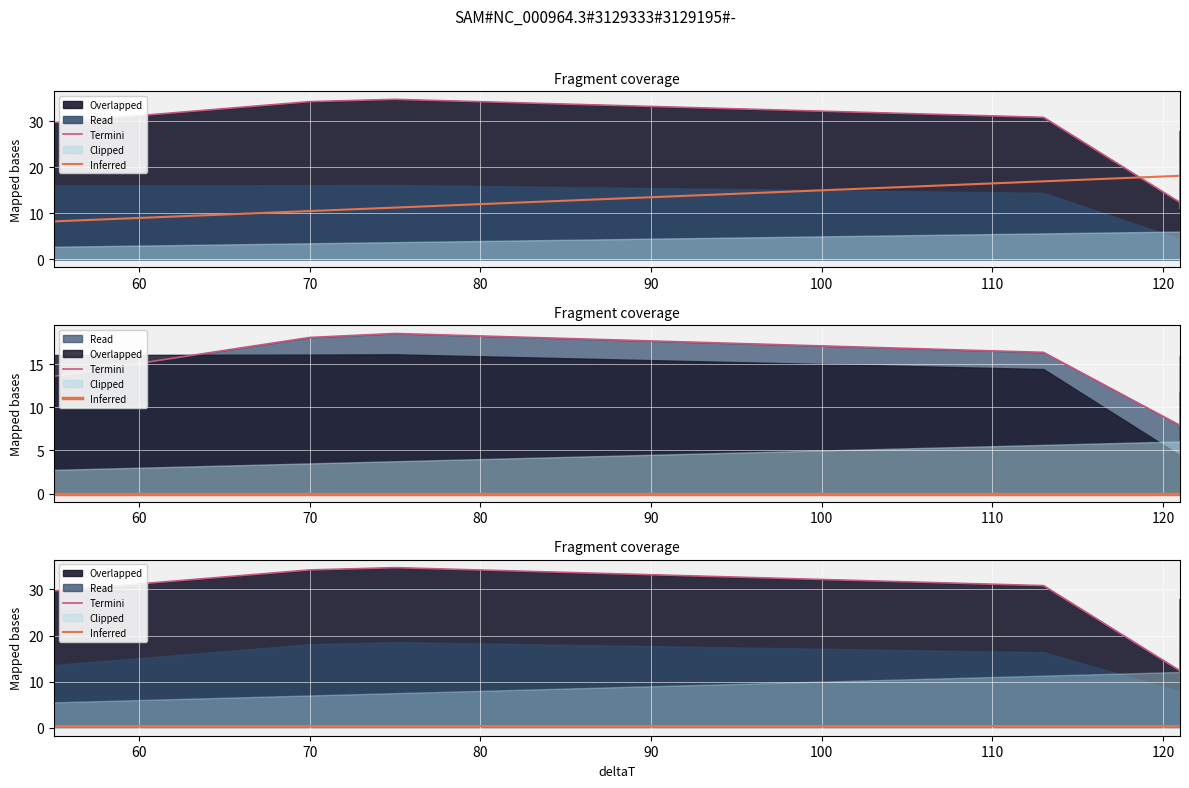

True or false: Termini and Inferred cross at least once.

False